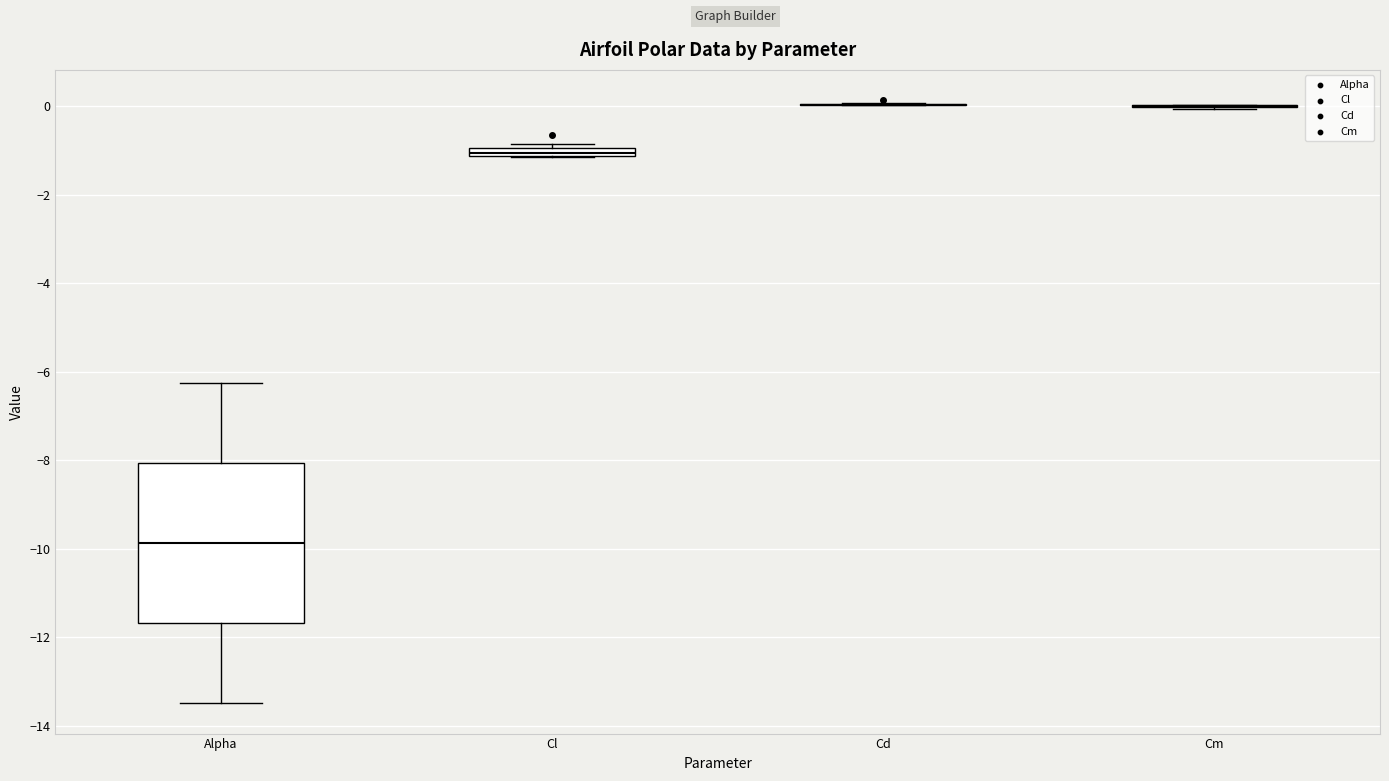

Where does the lower whisker of the box for Alpha end on the y-axis? The values are not printed on the chart, so give them approximately, as read against the axis.

-13.4